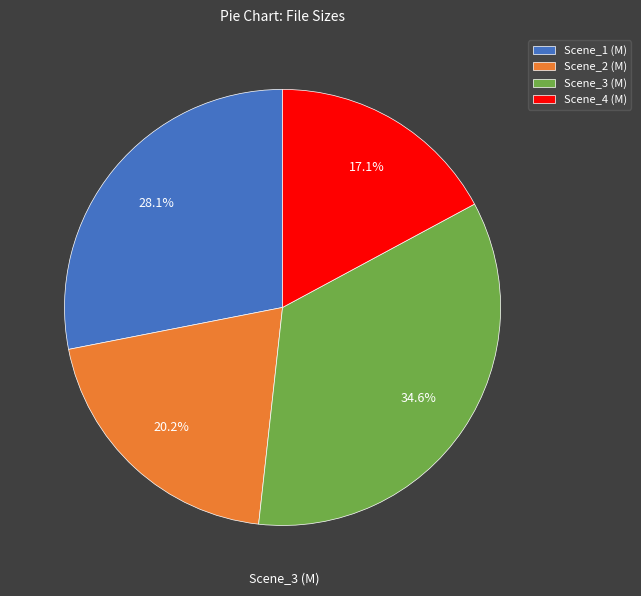

What portion of the pie excludes Scene_2 (M)?

79.8%